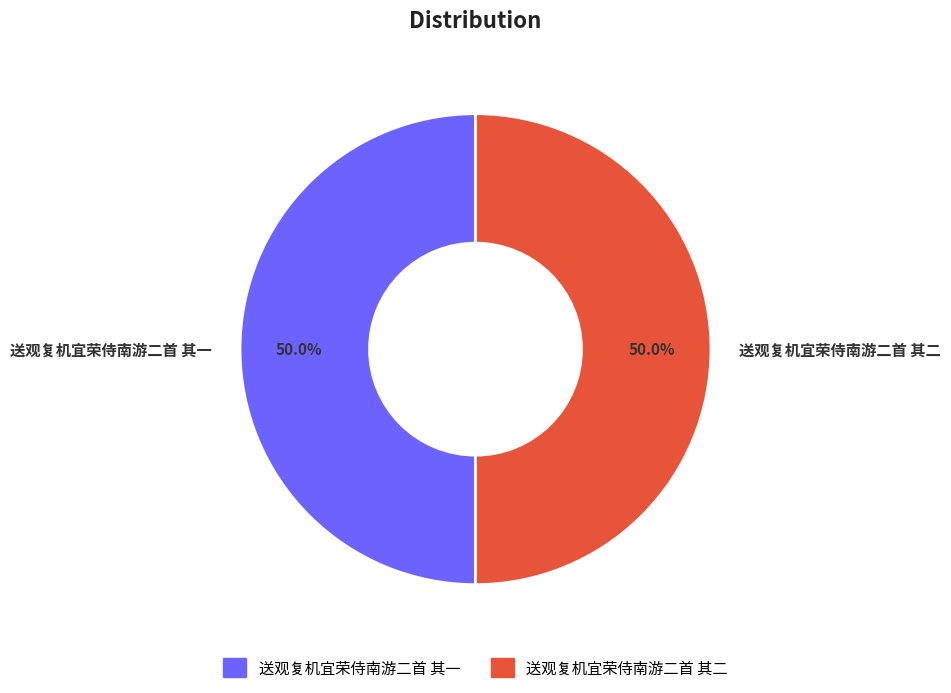

Is it true that 送观复机宜荣侍南游二首 其一 is 43% of the pie?

False